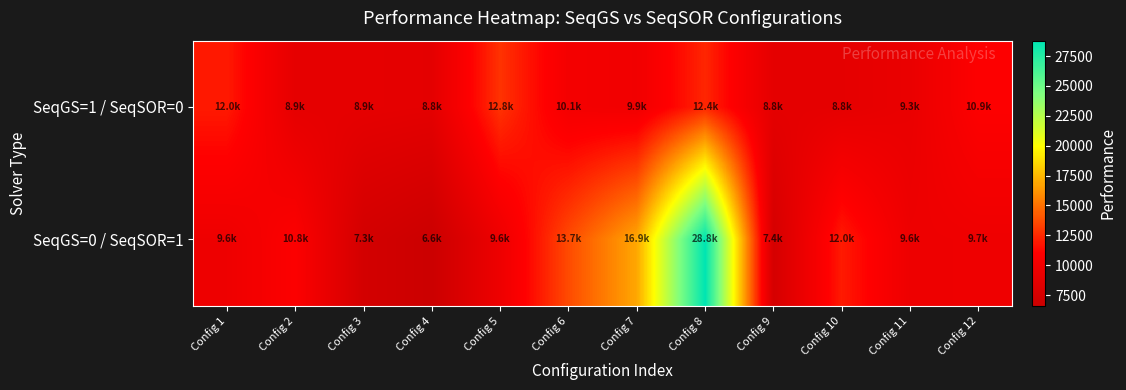

How many series are shown in this chart?

2